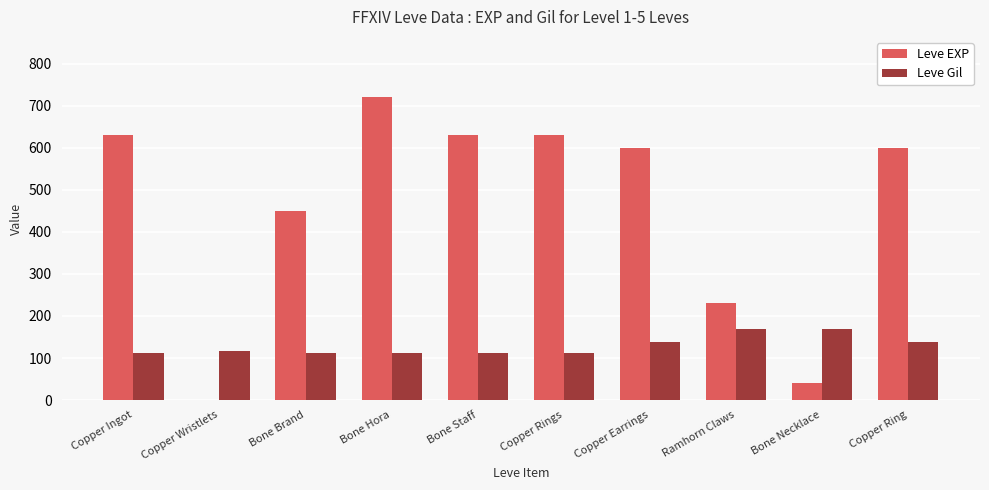

What is the highest value of the Leve EXP series?

720